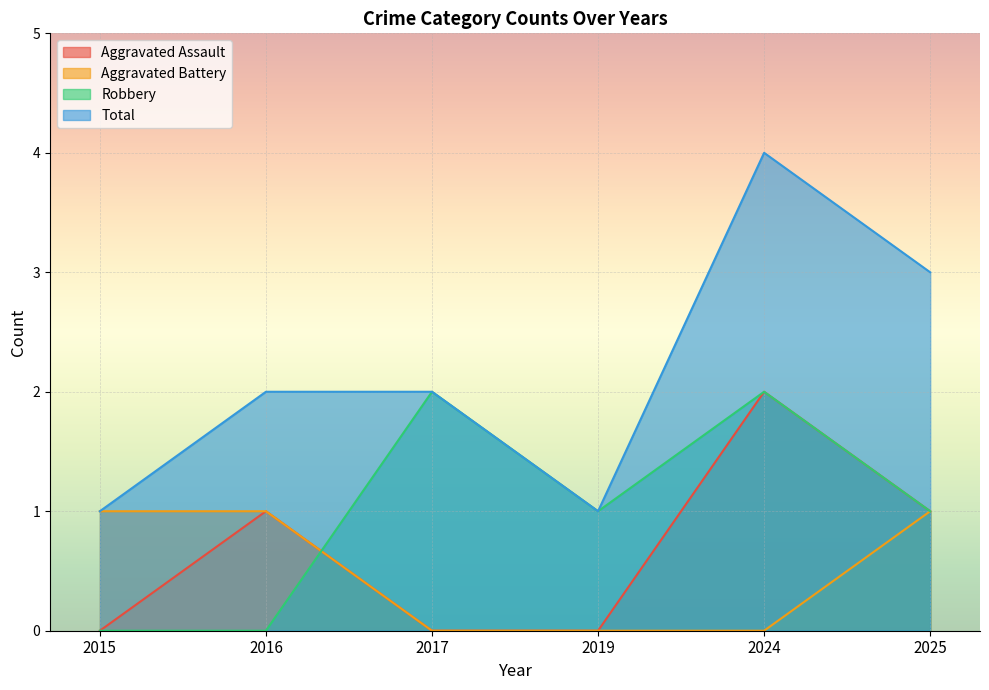

List the labels in order of Robbery value, smallest first.

2015, 2016, 2019, 2025, 2017, 2024